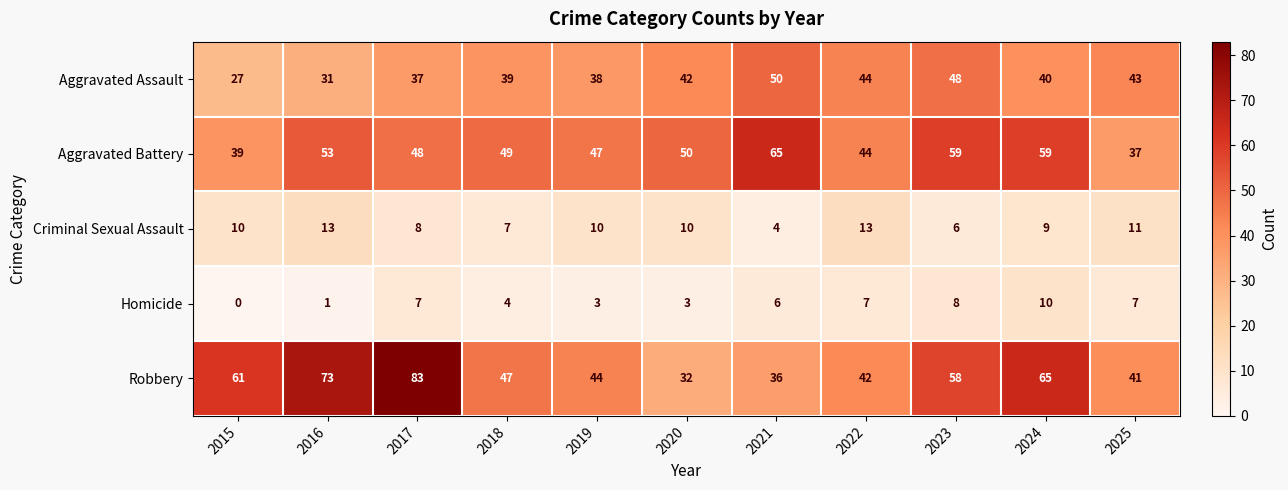

What is the highest value of the Aggravated Battery series?

65